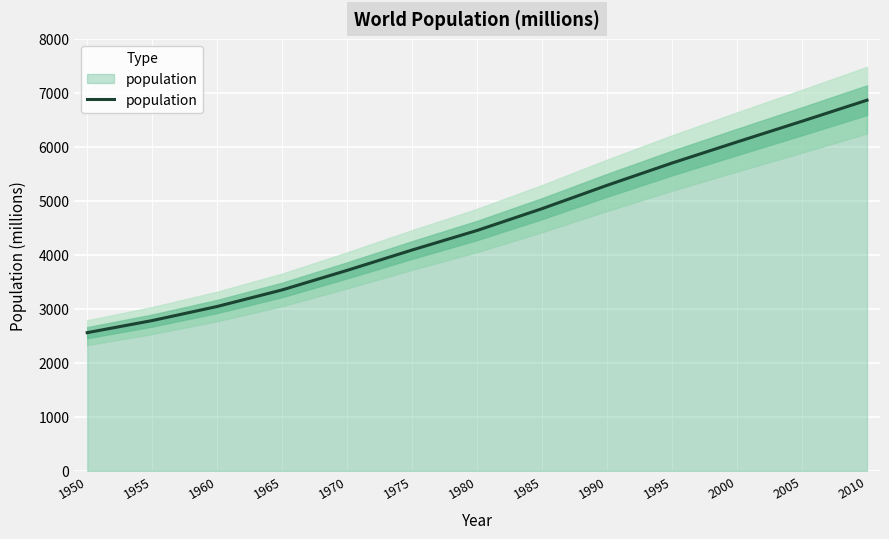

The value at 1970 is 4942. True or false?

False